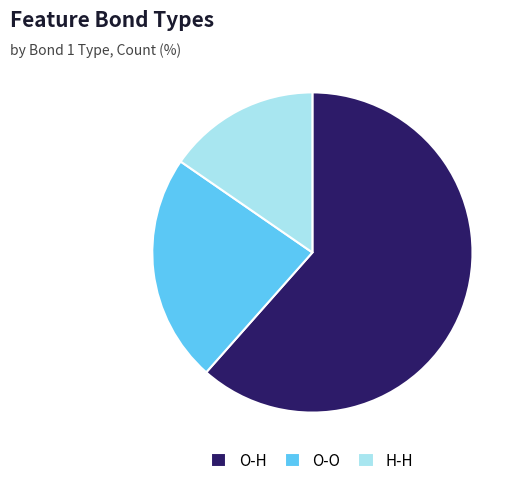

Rank the categories by value from highest to lowest.

O-H, O-O, H-H